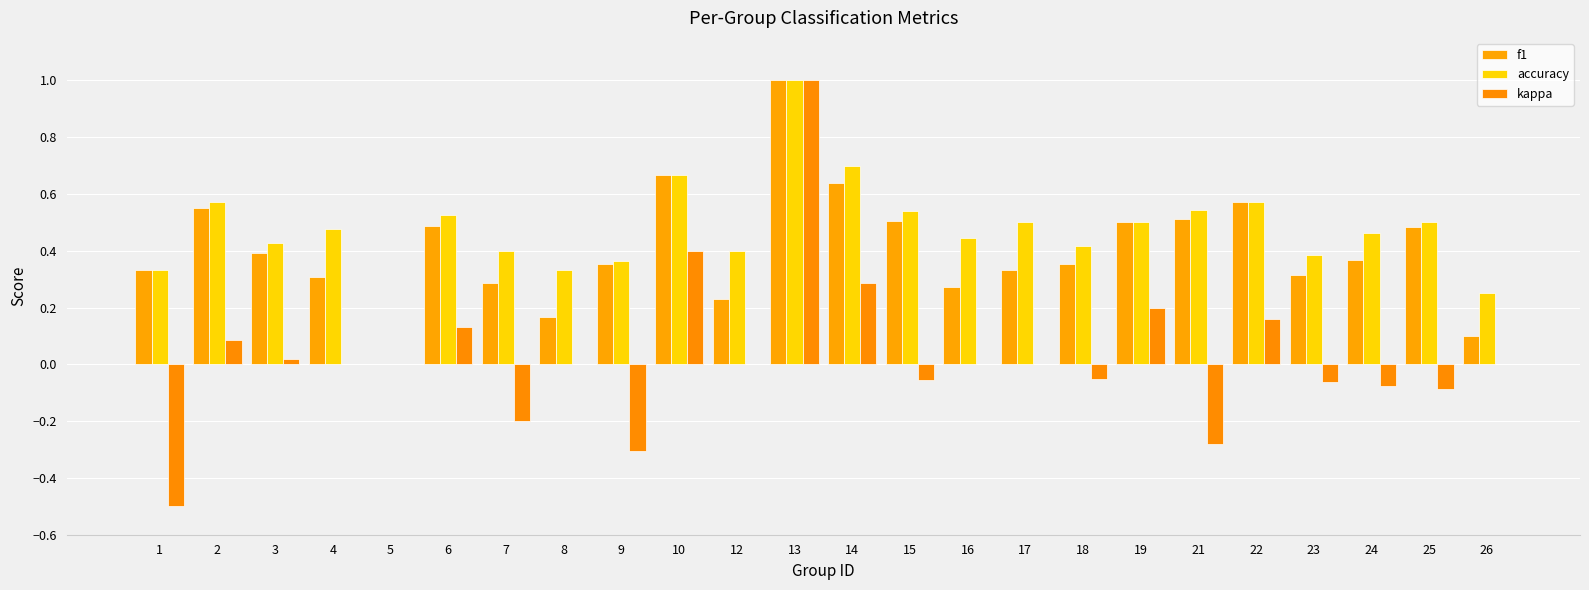

Reading right to left, what are all the values shown in this chart?

f1: 0.1	0.5	0.4	0.3	0.6	0.5	0.5	0.4	0.3	0.3	0.5	0.6	1.0	0.2	0.7	0.4	0.2	0.3	0.5	0.0	0.3	0.4	0.6	0.3
accuracy: 0.2	0.5	0.5	0.4	0.6	0.5	0.5	0.4	0.5	0.4	0.5	0.7	1.0	0.4	0.7	0.4	0.3	0.4	0.5	0.0	0.5	0.4	0.6	0.3
kappa: 0.0	-0.1	-0.1	-0.1	0.2	-0.3	0.2	-0.1	0.0	0.0	-0.1	0.3	1.0	0.0	0.4	-0.3	0.0	-0.2	0.1	0.0	0.0	0.0	0.1	-0.5